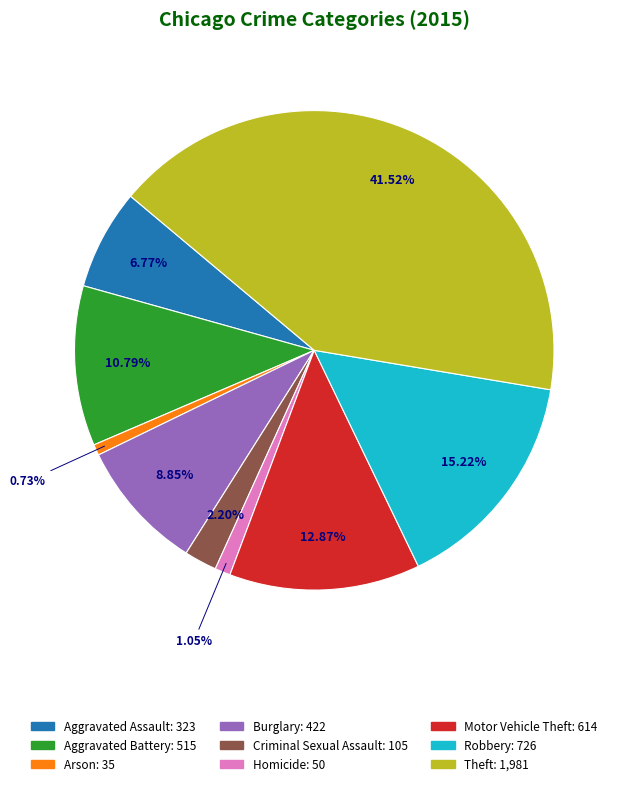

Does Aggravated Battery represent more than half of the total?

No